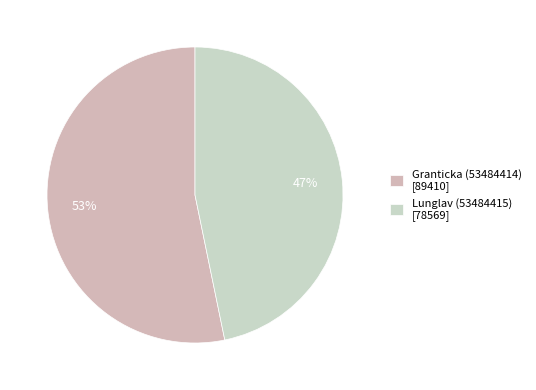

How much of the chart is everything except Granticka (53484414)?

46.8%